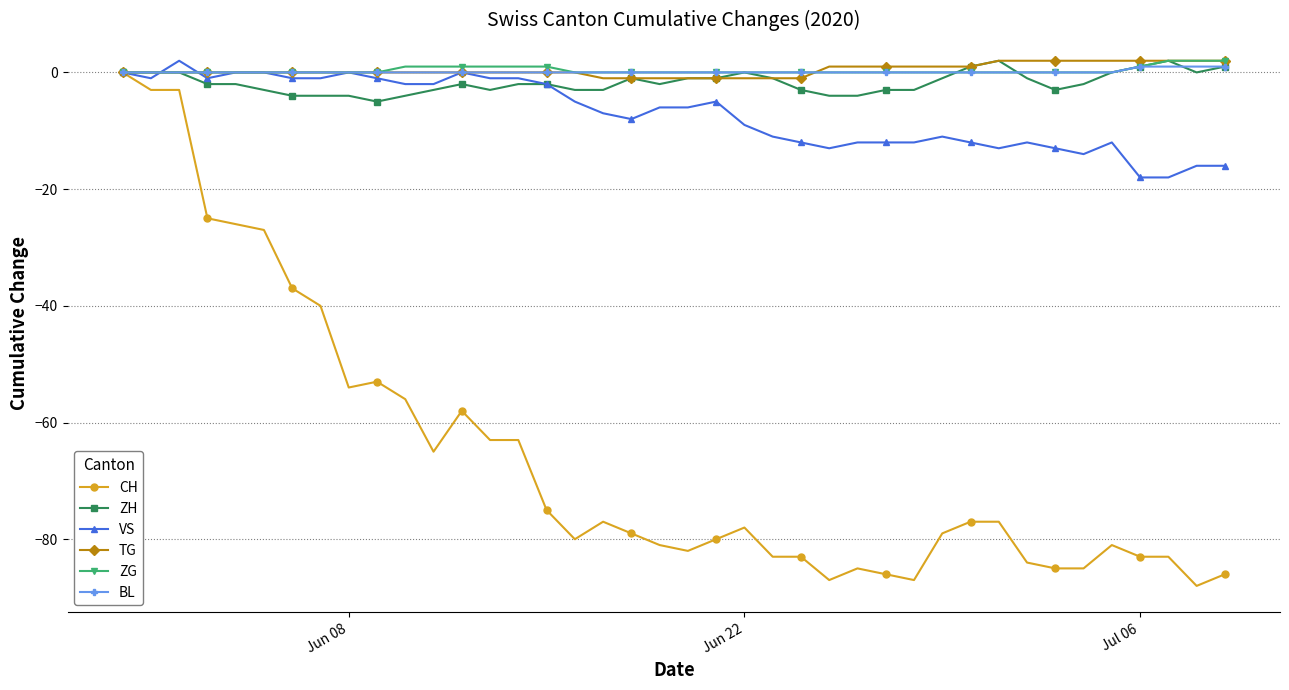

What is the sum of all CH values?

-2624